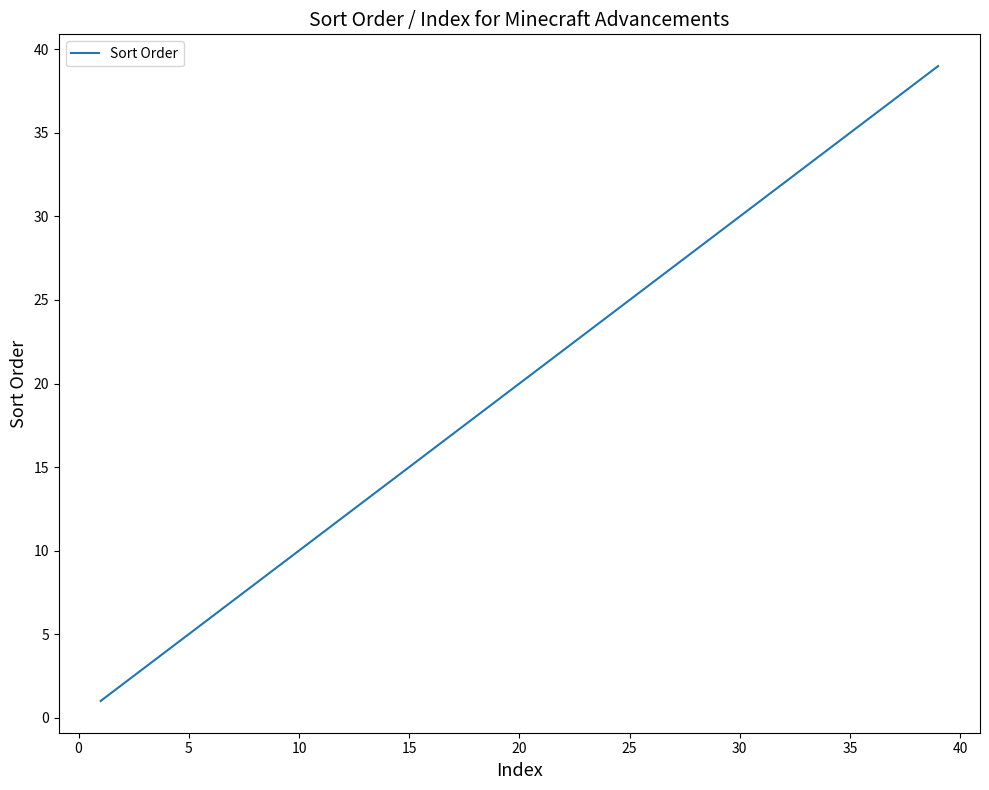

What is the smallest value displayed?

1